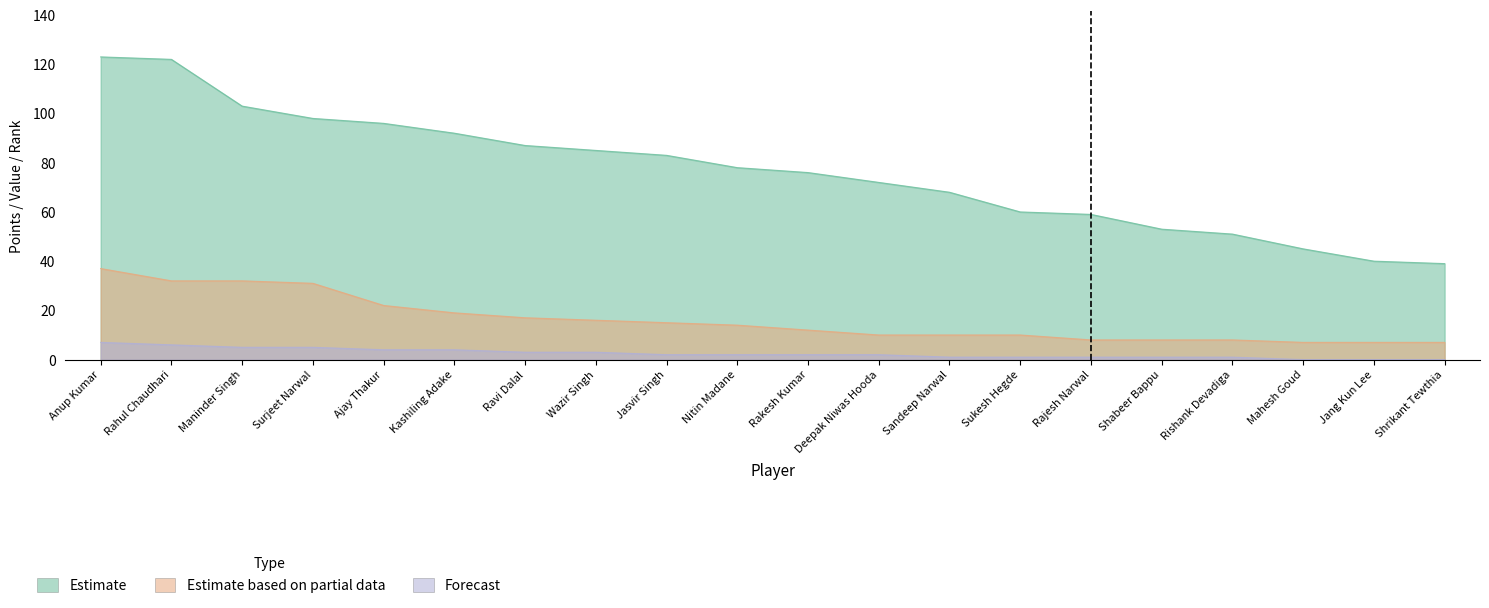

Which series has the largest total across all categories?

Estimate